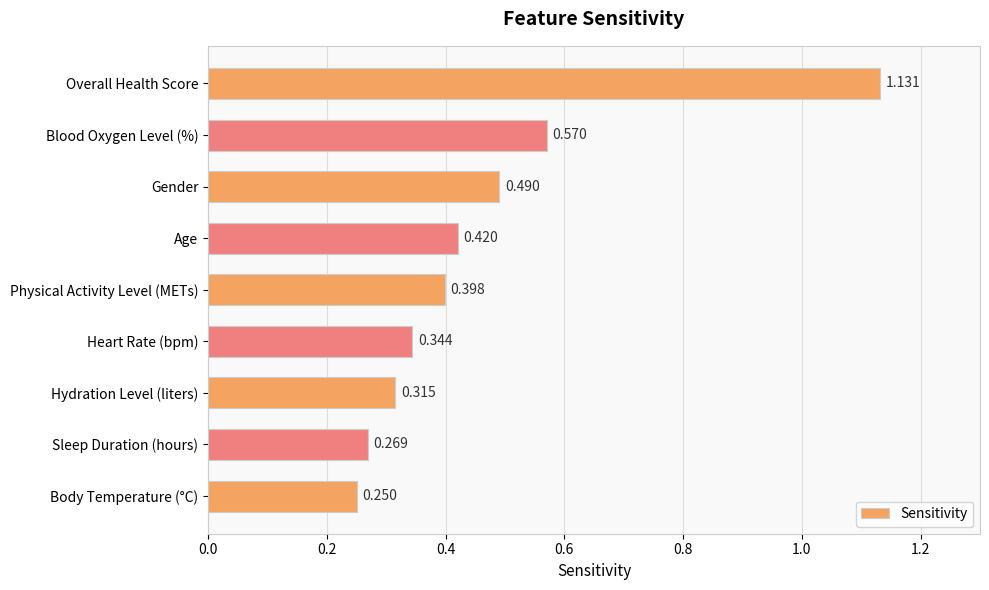

At which category does the chart reach its peak across all series?

Overall Health Score